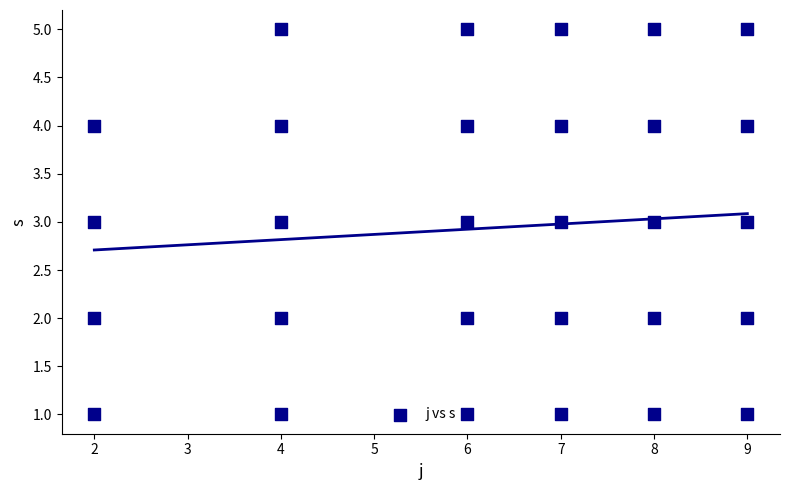

What is the range of Y values (max minus min)?

4